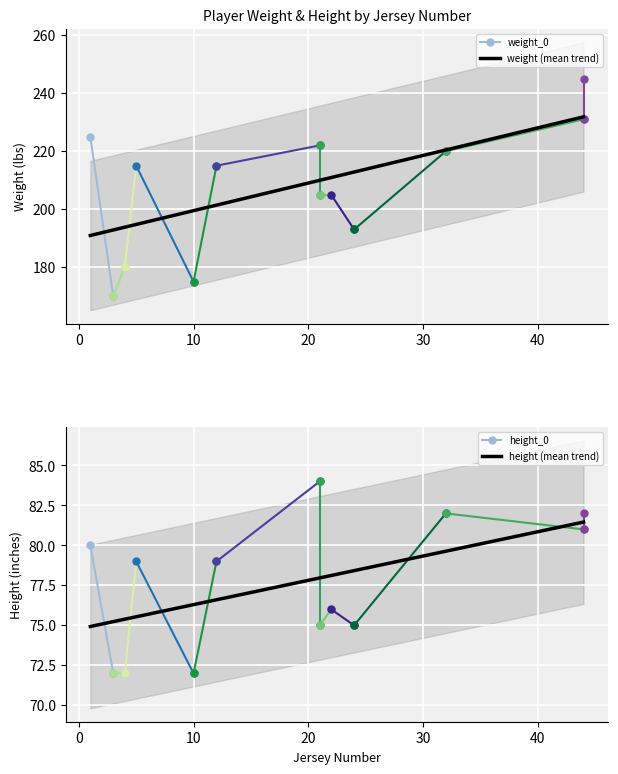

What is the total value across all series at 22?

281